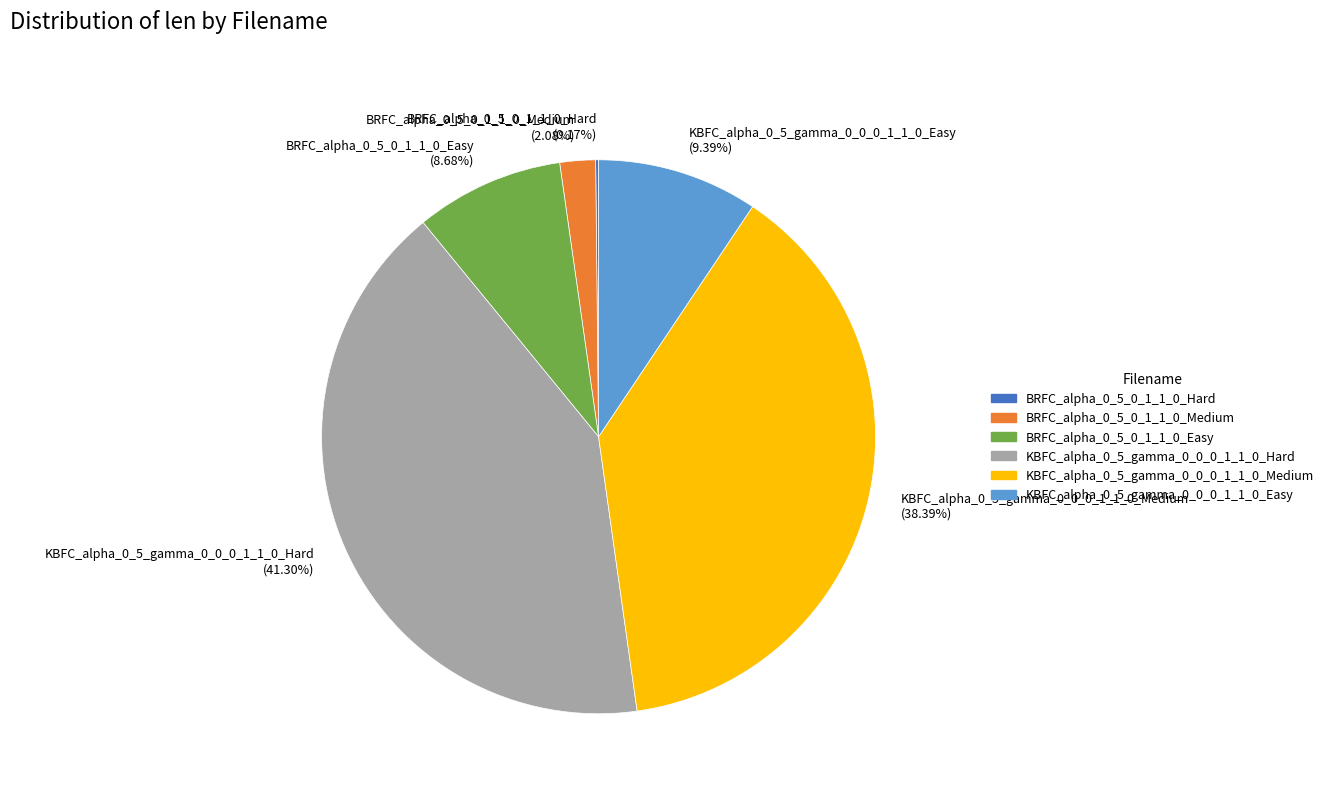

To the nearest percent, what is the difference between the largest and smallest slice percentages?

41%